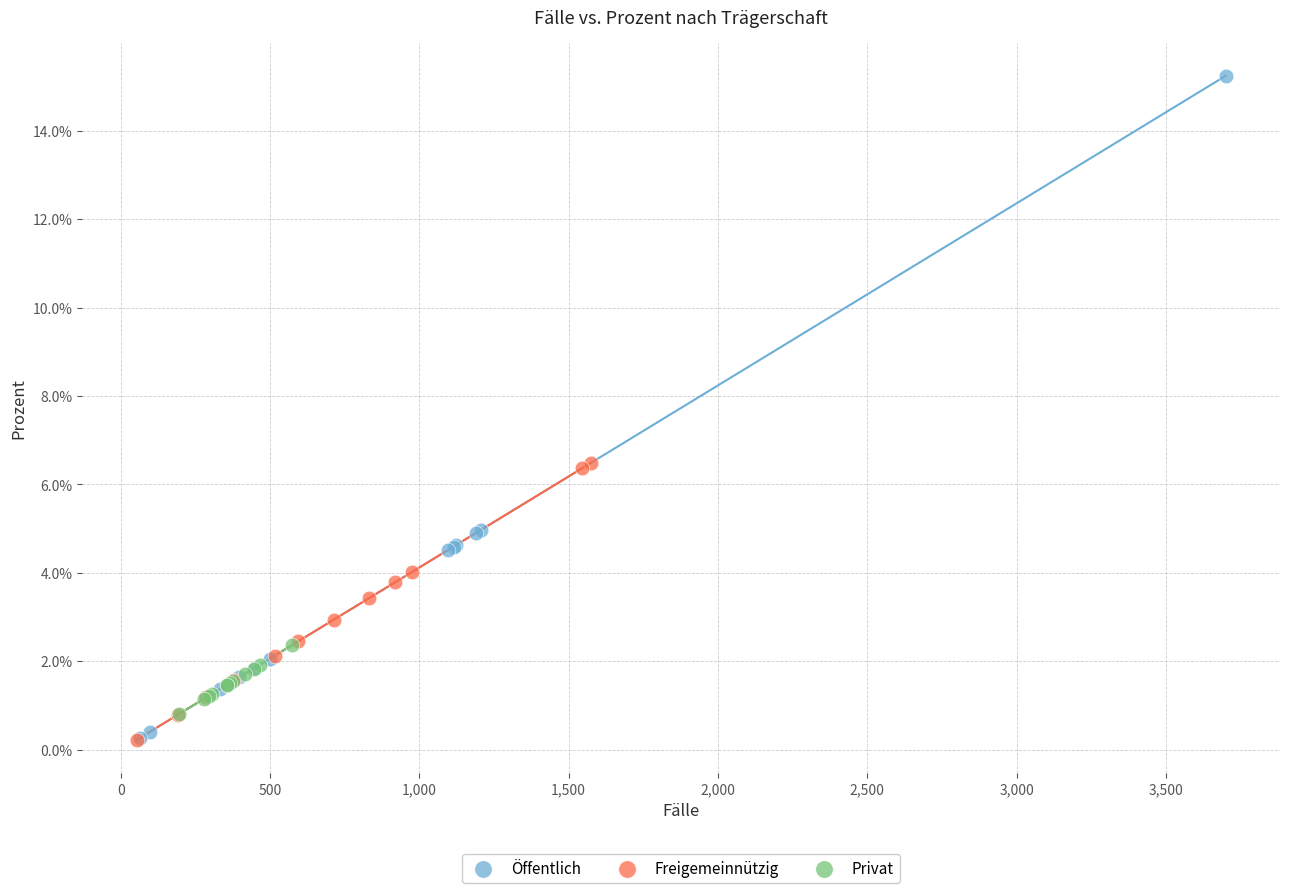

What are all the series names shown in the legend?

Öffentlich, Freigemeinnützig, Privat